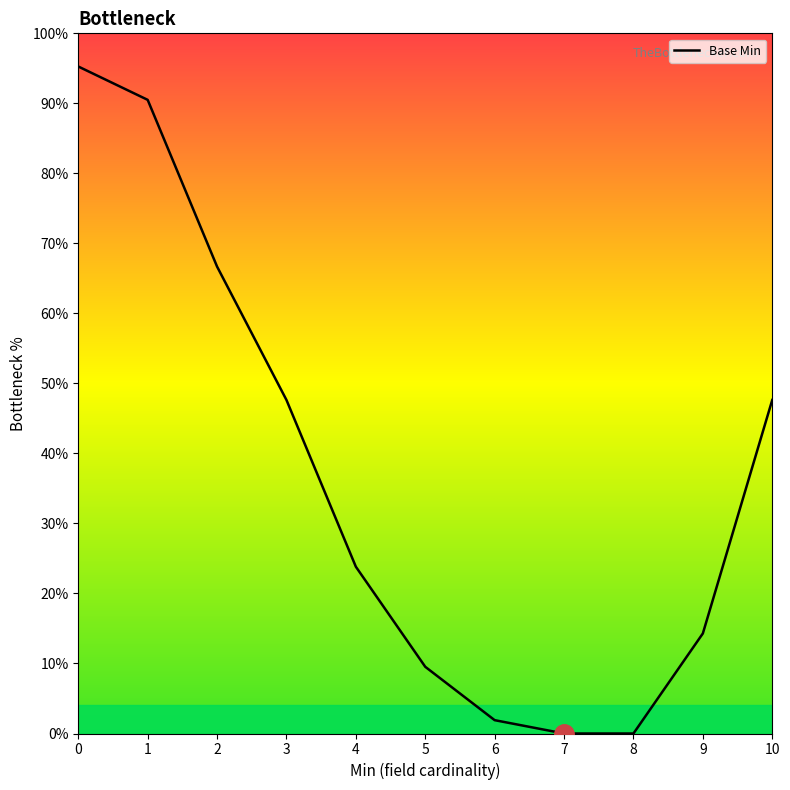

Count the number of categories in the chart.

11